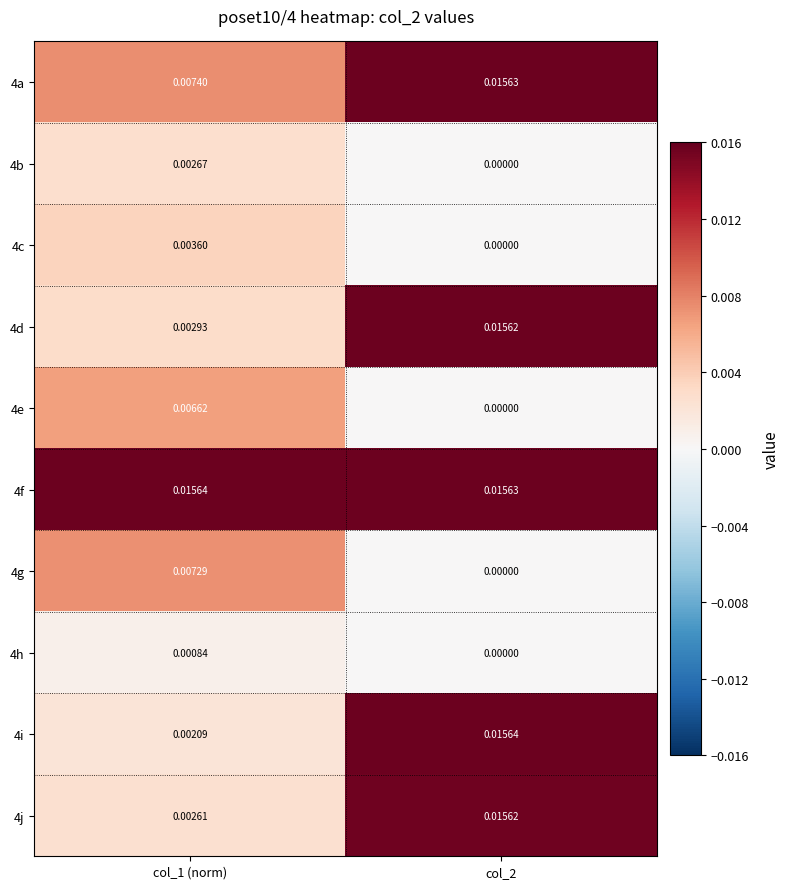

Is the value of 4i at col_1 (norm) greater than the value of 4g at col_2?

Yes